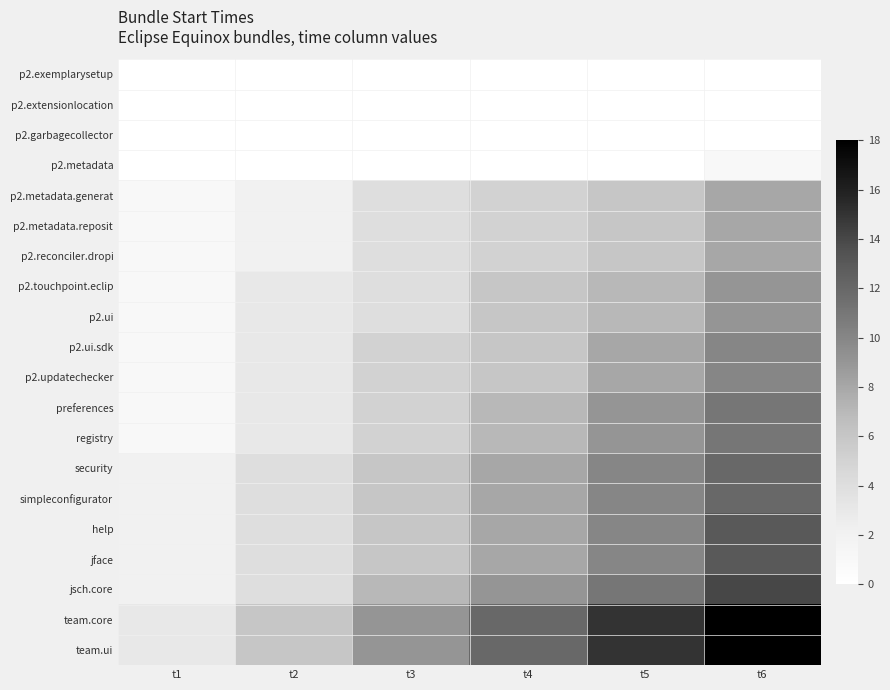

At how many categories does at least one series exceed 7?

4